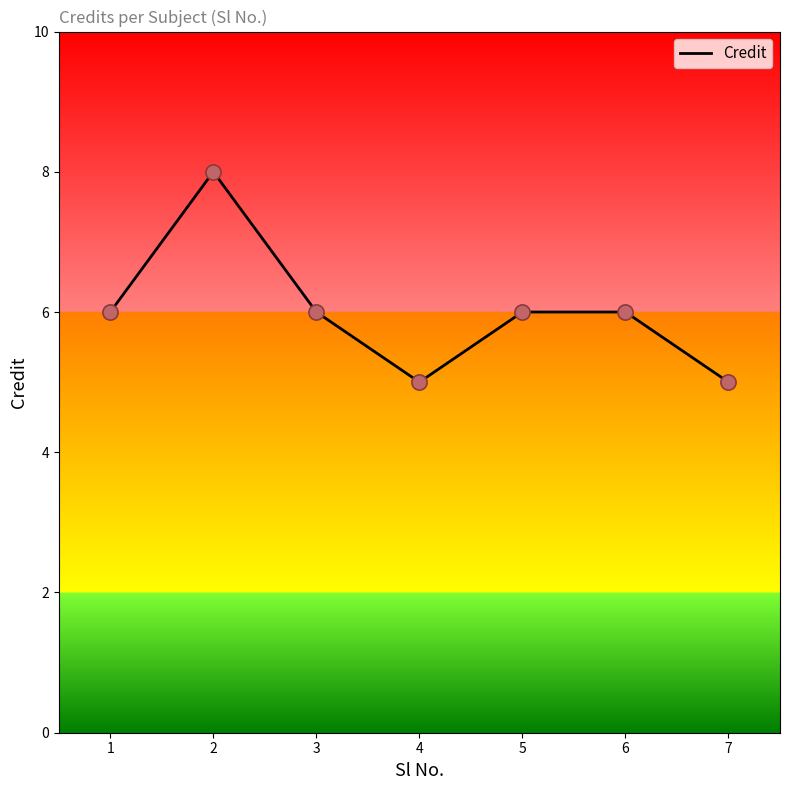

What is the ratio of the value at 3 to the value at 5?

1.0